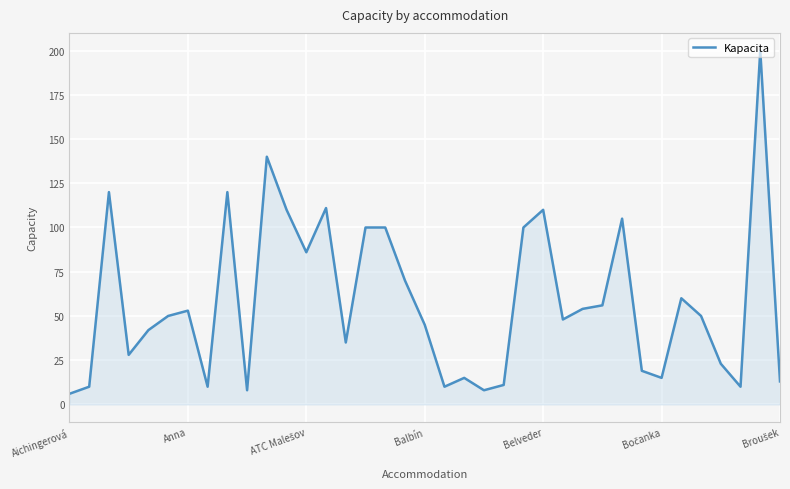

What is the sum of all values?

2151